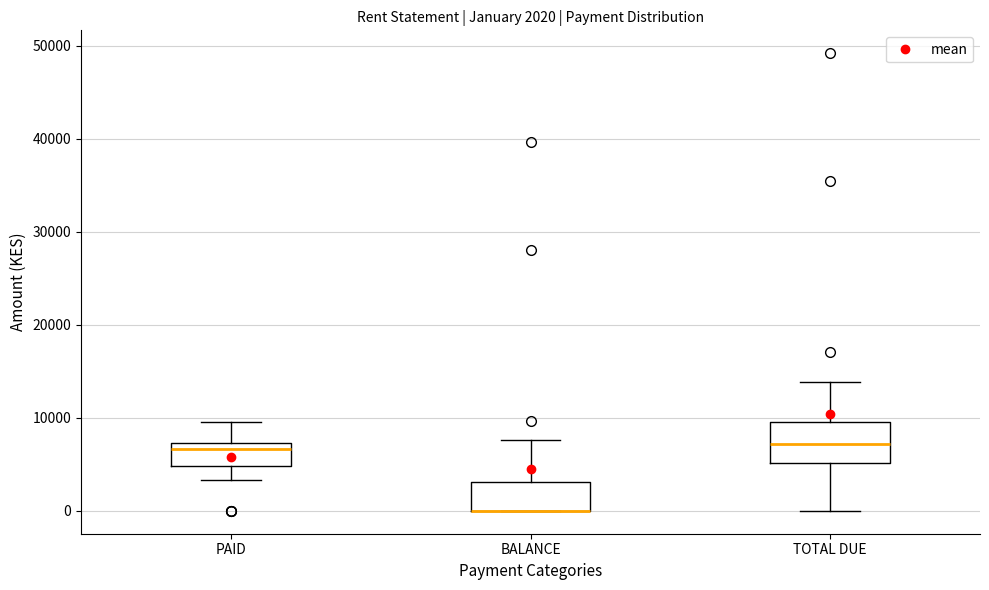

Which box is the tallest, from its lower edge to its upper edge?

TOTAL DUE